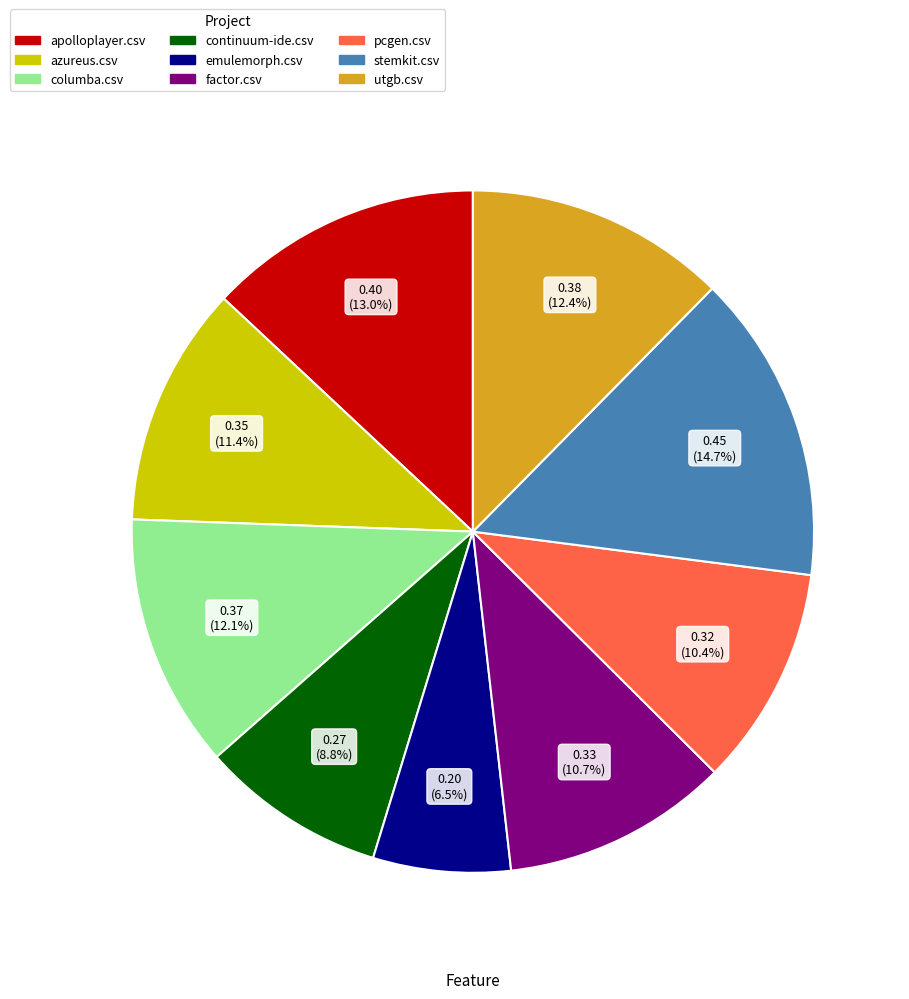

Is stemkit.csv the majority of the pie?

No